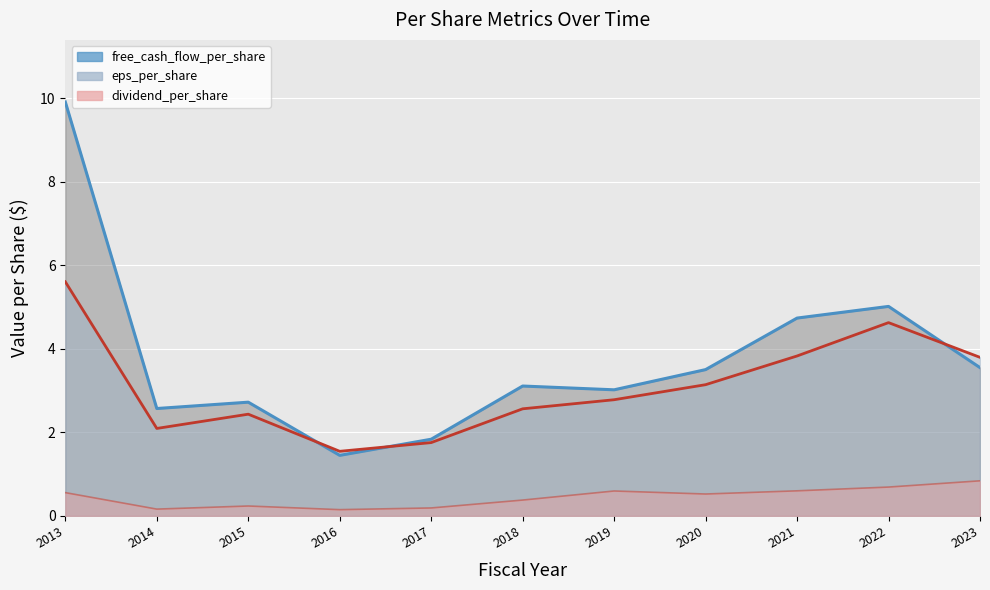

True or false: free_cash_flow_per_share and dividend_per_share intersect in this chart.

False